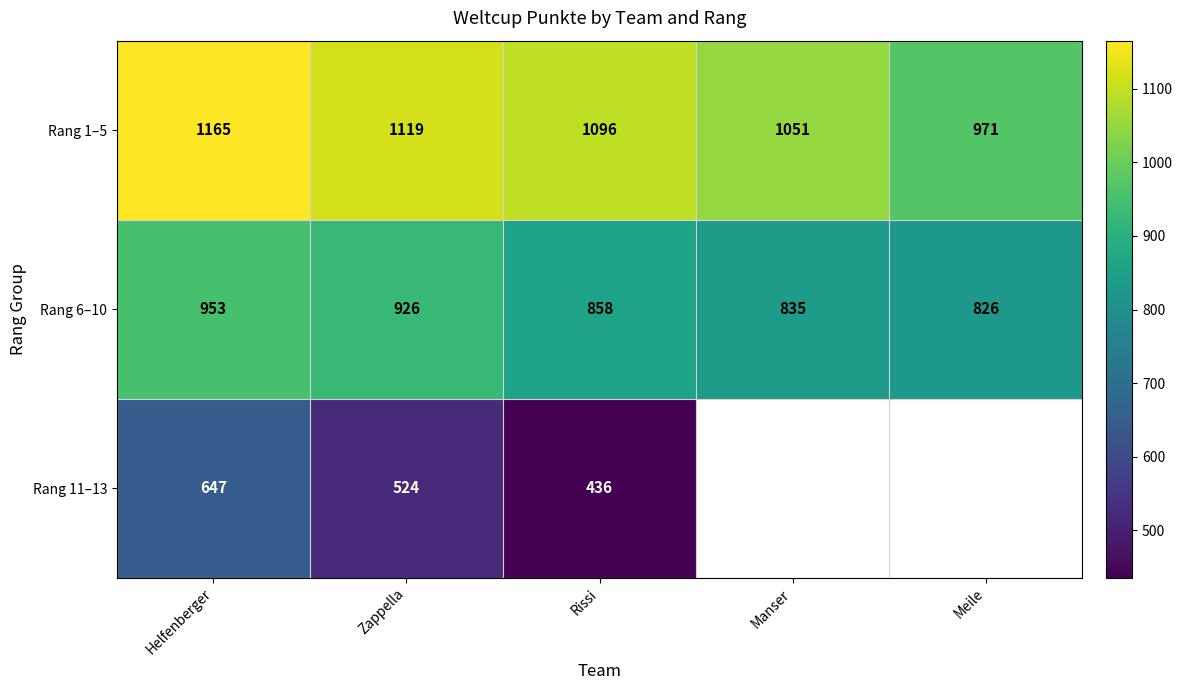

What is the difference between the highest and lowest values at Meile?

145.0